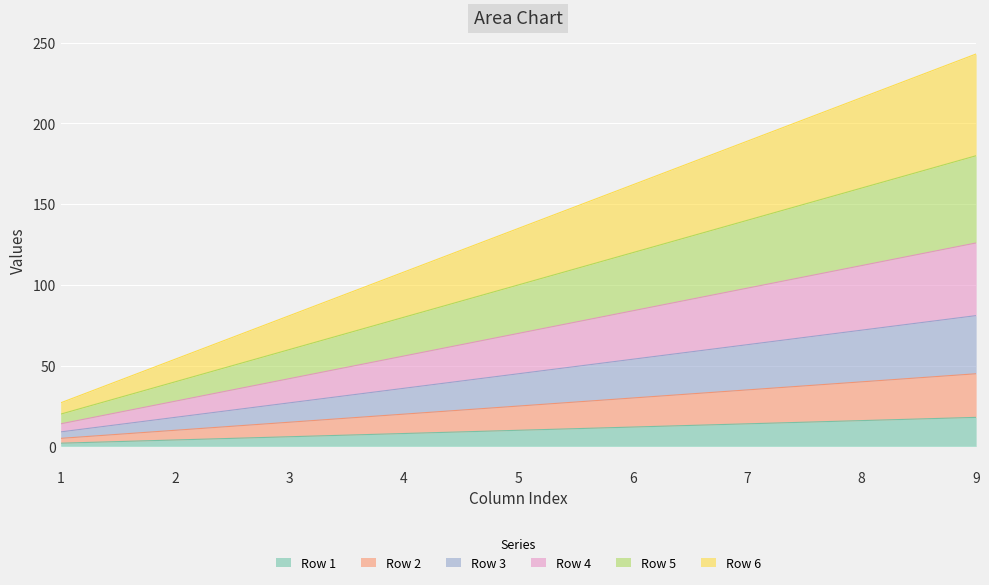

How many data points in Row 3 are less than 45?

4